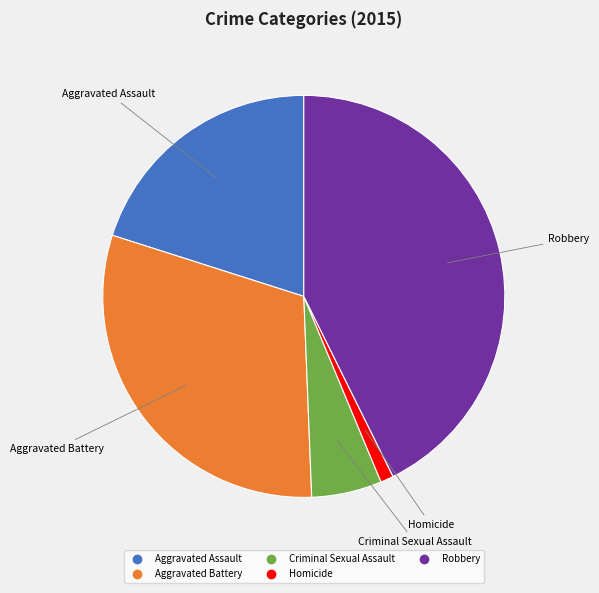

Which has a higher value, Aggravated Battery or Aggravated Assault?

Aggravated Battery